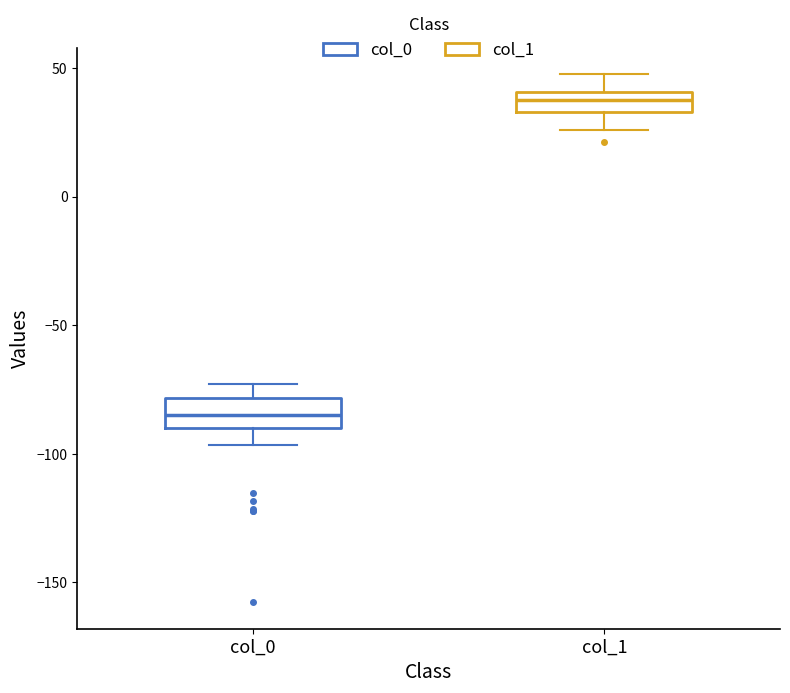

Where is the upper edge of the box for col_1 on the y-axis? The values are not printed on the chart, so give them approximately, as read against the axis.

40